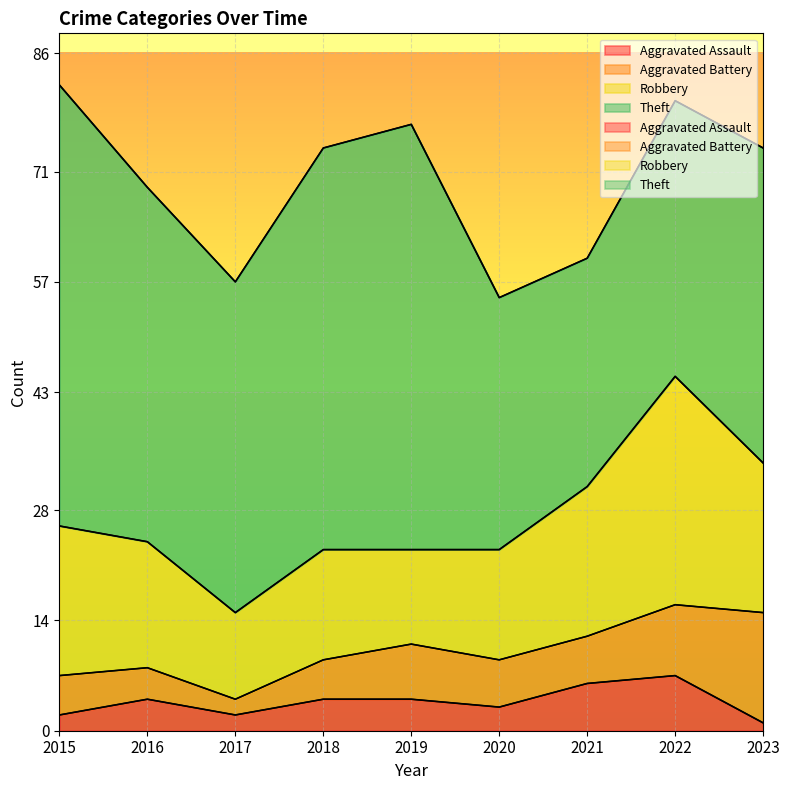

True or false: Robbery and Aggravated Assault intersect in this chart.

False